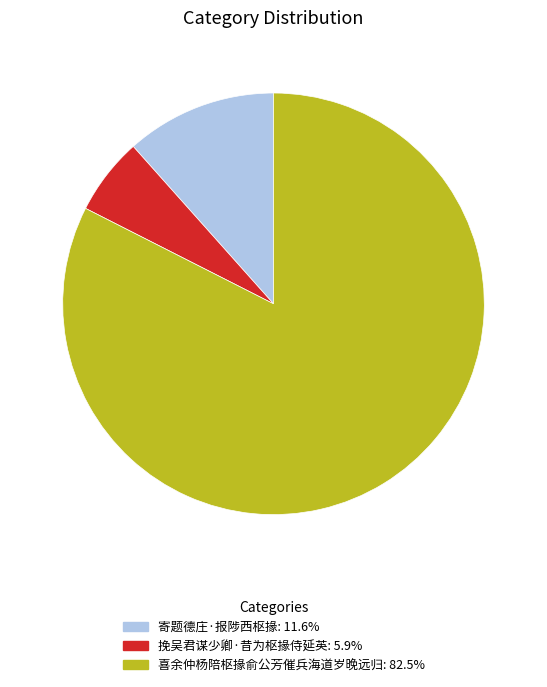

Is it true that 寄题德庄·报陟西枢掾 is 12% of the pie?

True